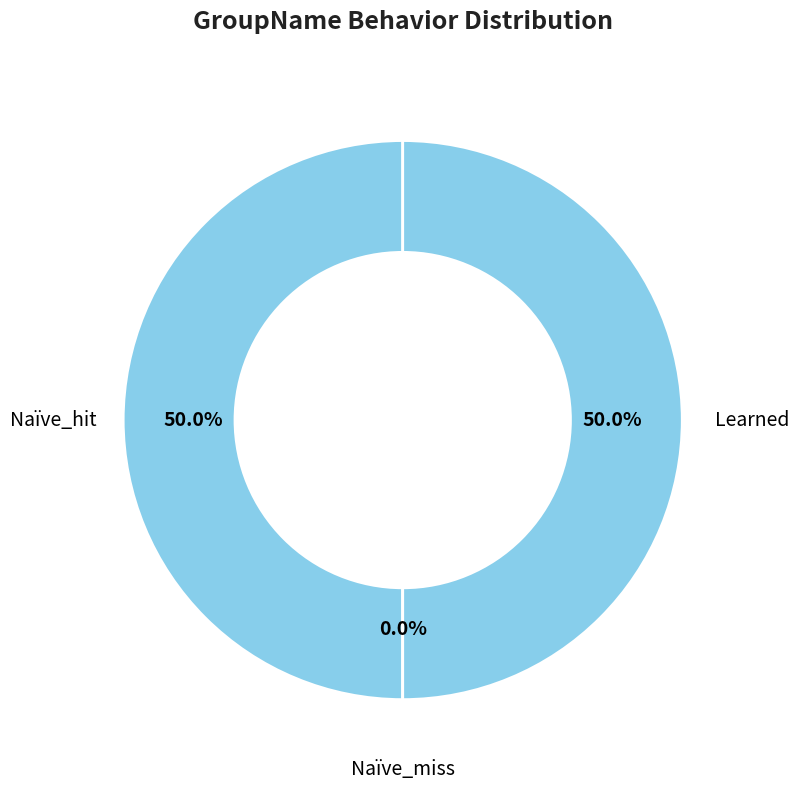

To the nearest percent, what is the average slice percentage?

33%